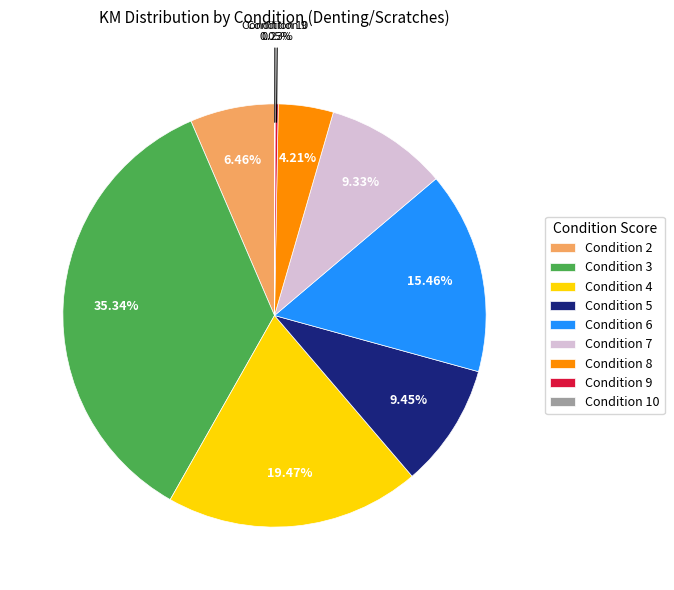

Do Condition 3 and Condition 4 together represent more than half of the pie?

Yes